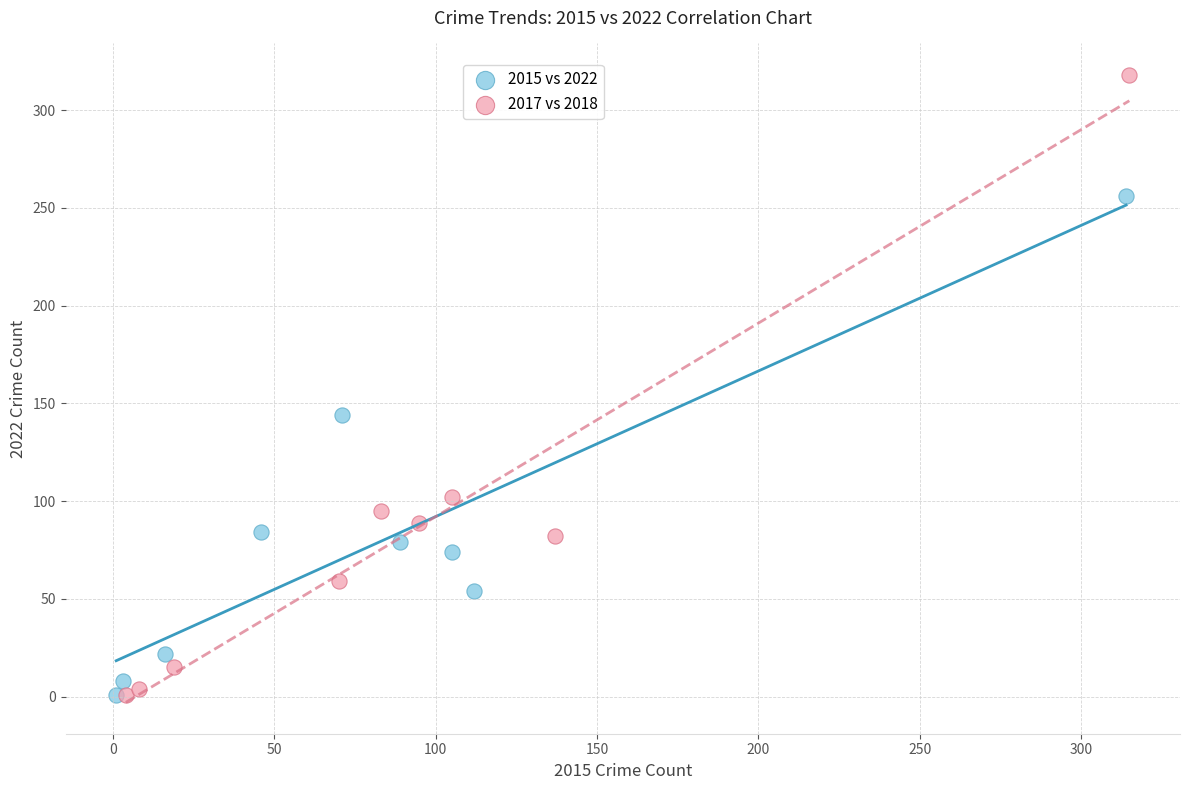

Which series has the widest spread of Y values?

2017 vs 2018